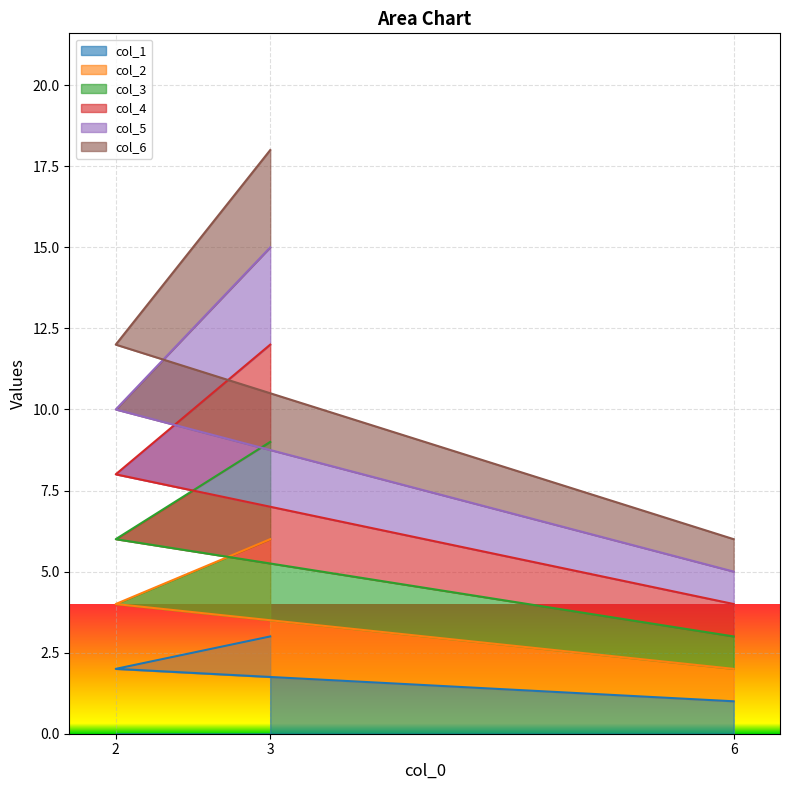

True or false: col_4 has a value of 1 at 6.

False